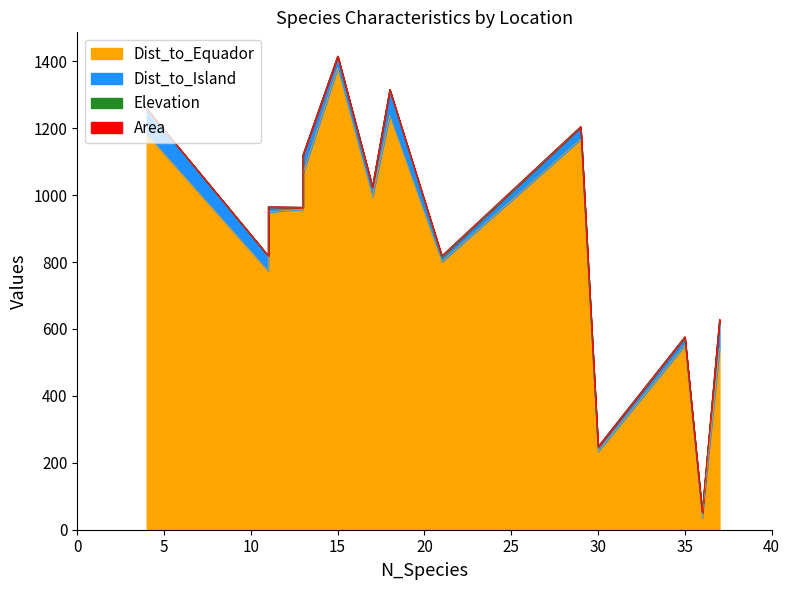

True or false: Dist_to_Equador and Dist_to_Island cross at least once.

False